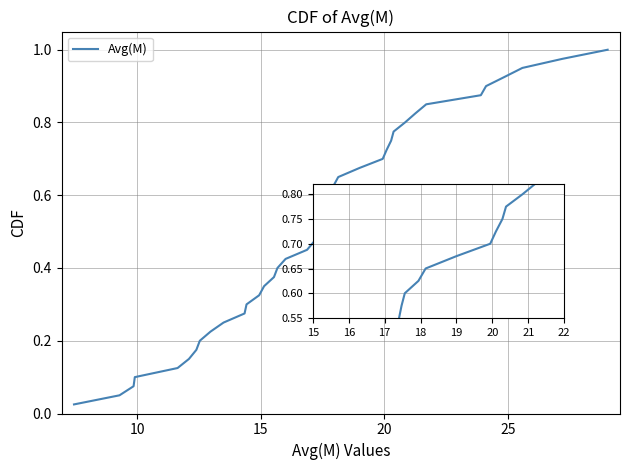

Is this an area chart (filled region under the line)?

No